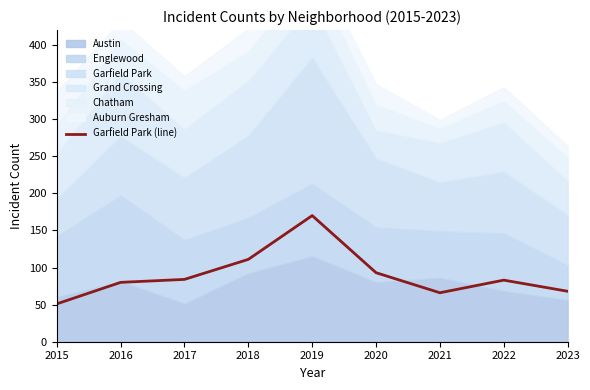

Count the number of categories in the chart.

9